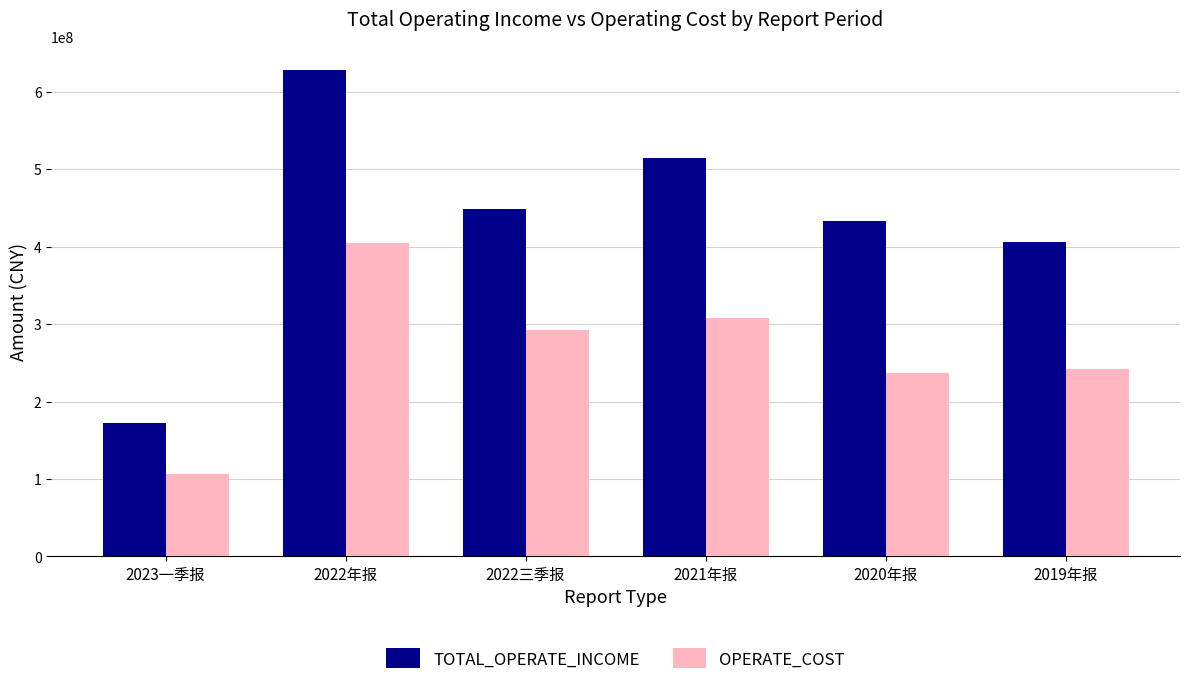

What is the label of the 2nd bar from the right?

2020年报